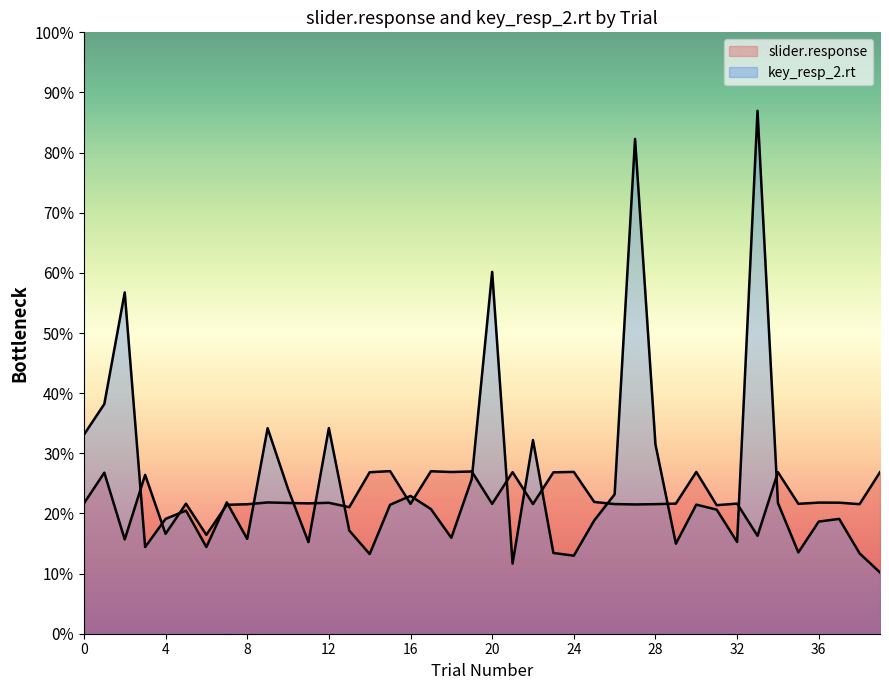

At which label is key_resp_2.rt closest to 8?

1